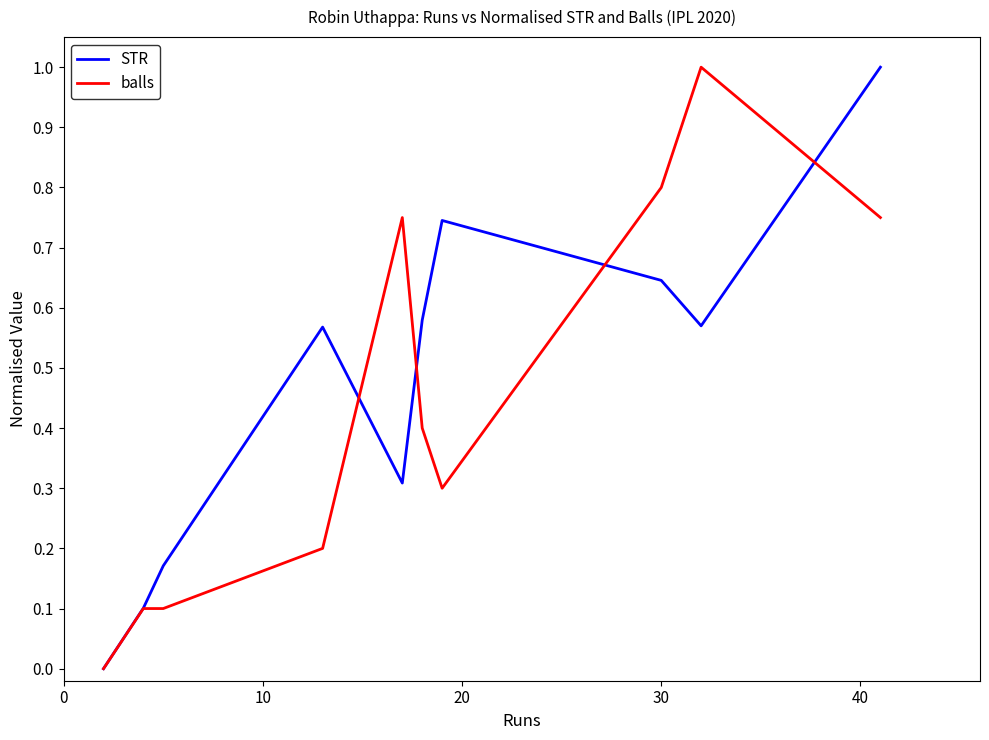

What is the greatest value displayed?

1.0